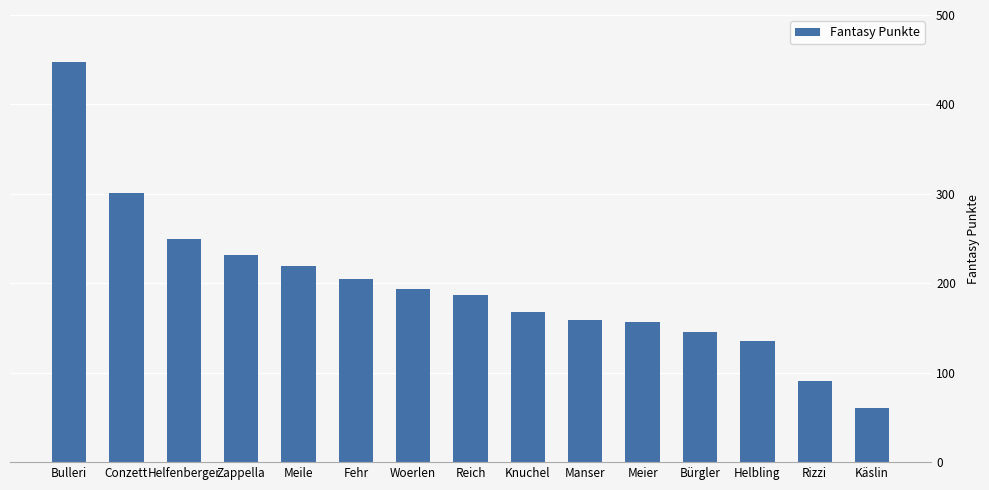

Count the number of categories in the chart.

15